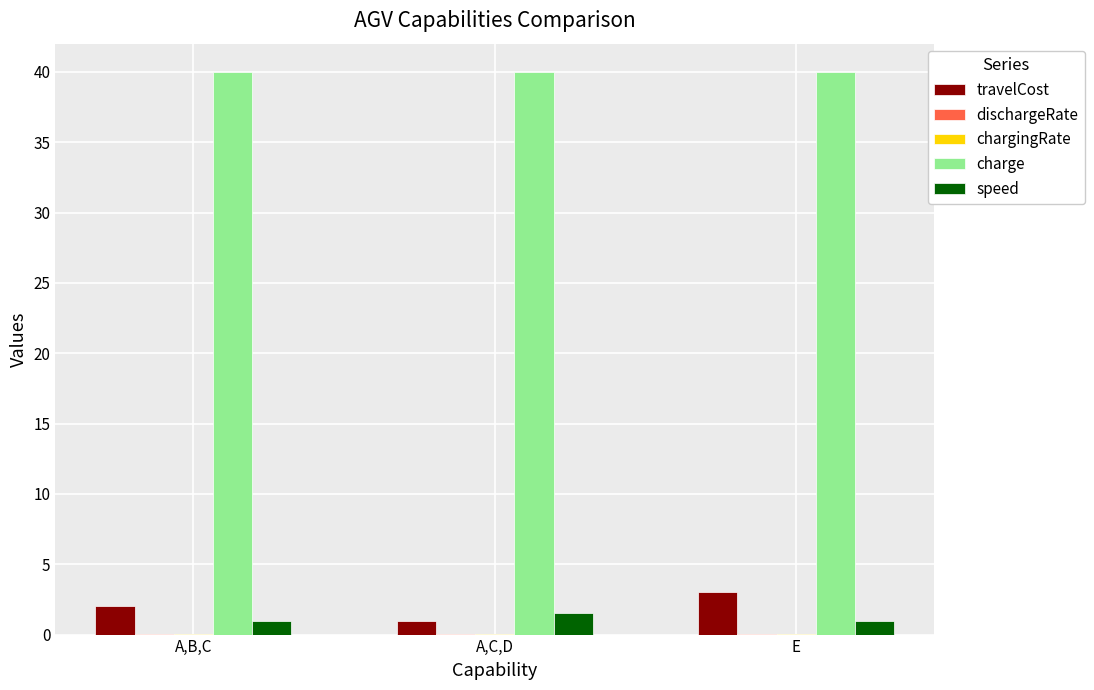

Which category has the highest value in the travelCost series?

E